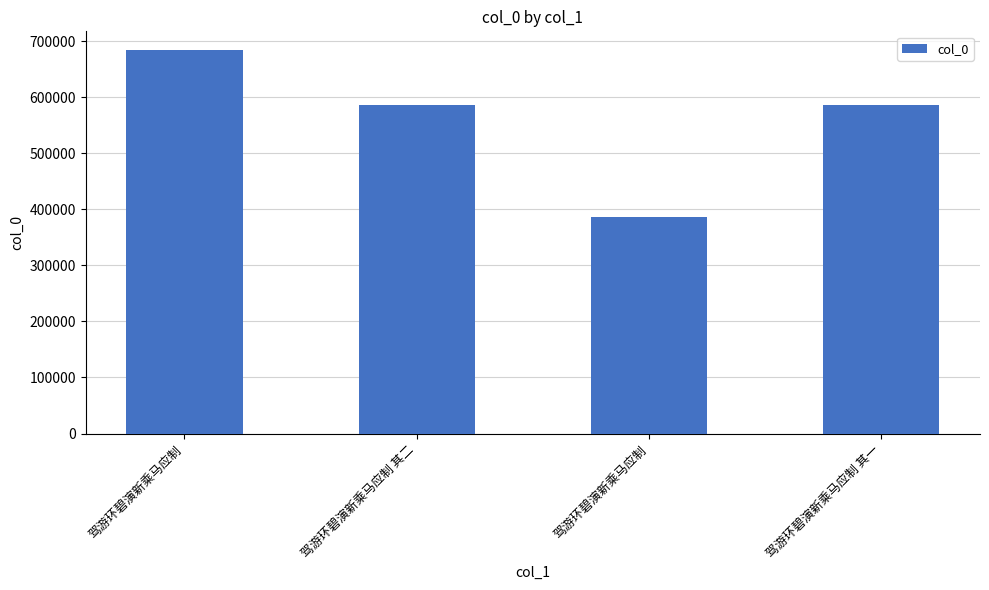

List the labels in order of value, smallest first.

驾游环碧演新乘马应制, 驾游环碧演新乘马应制 其一, 驾游环碧演新乘马应制 其二, 驾游环碧演新乘马应制